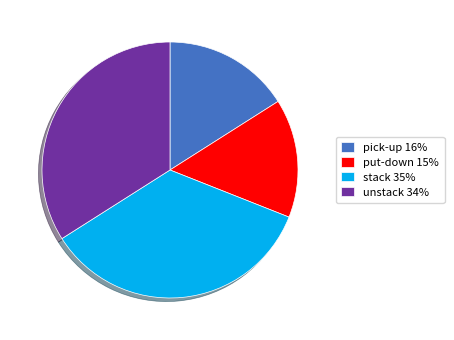

How many slices are in this pie chart?

4